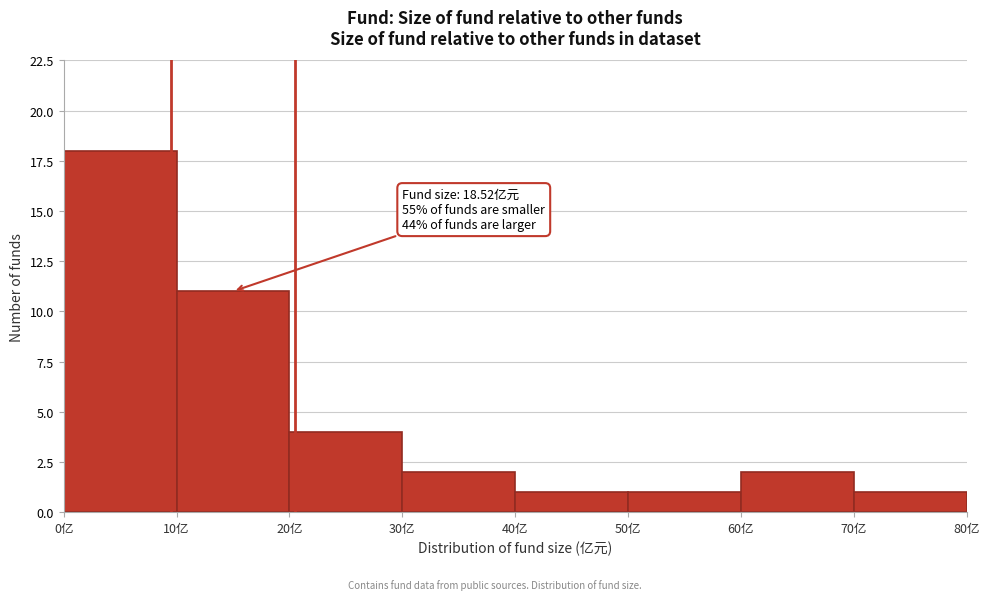

Over which range of the x-axis is the bar tallest?

0 to 10